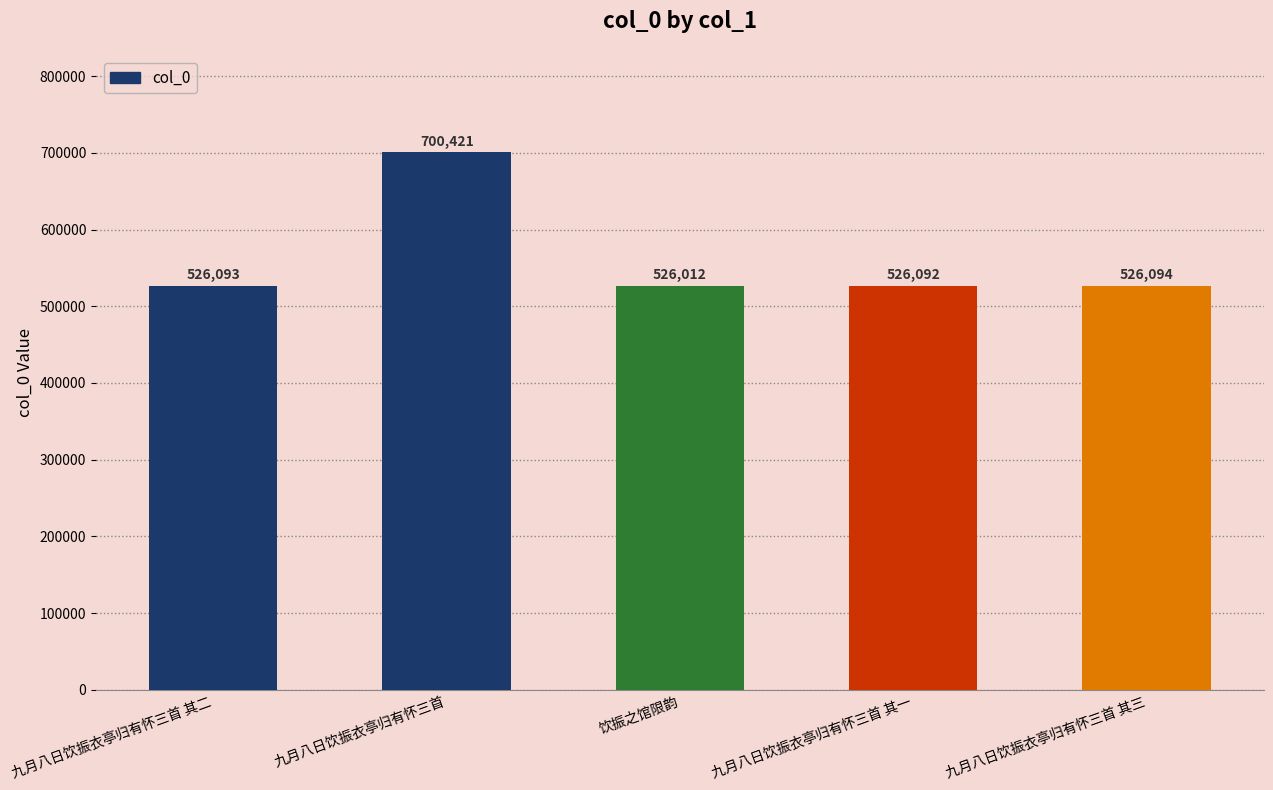

What position from the left is 九月八日饮振衣亭归有怀三首 其三?

5